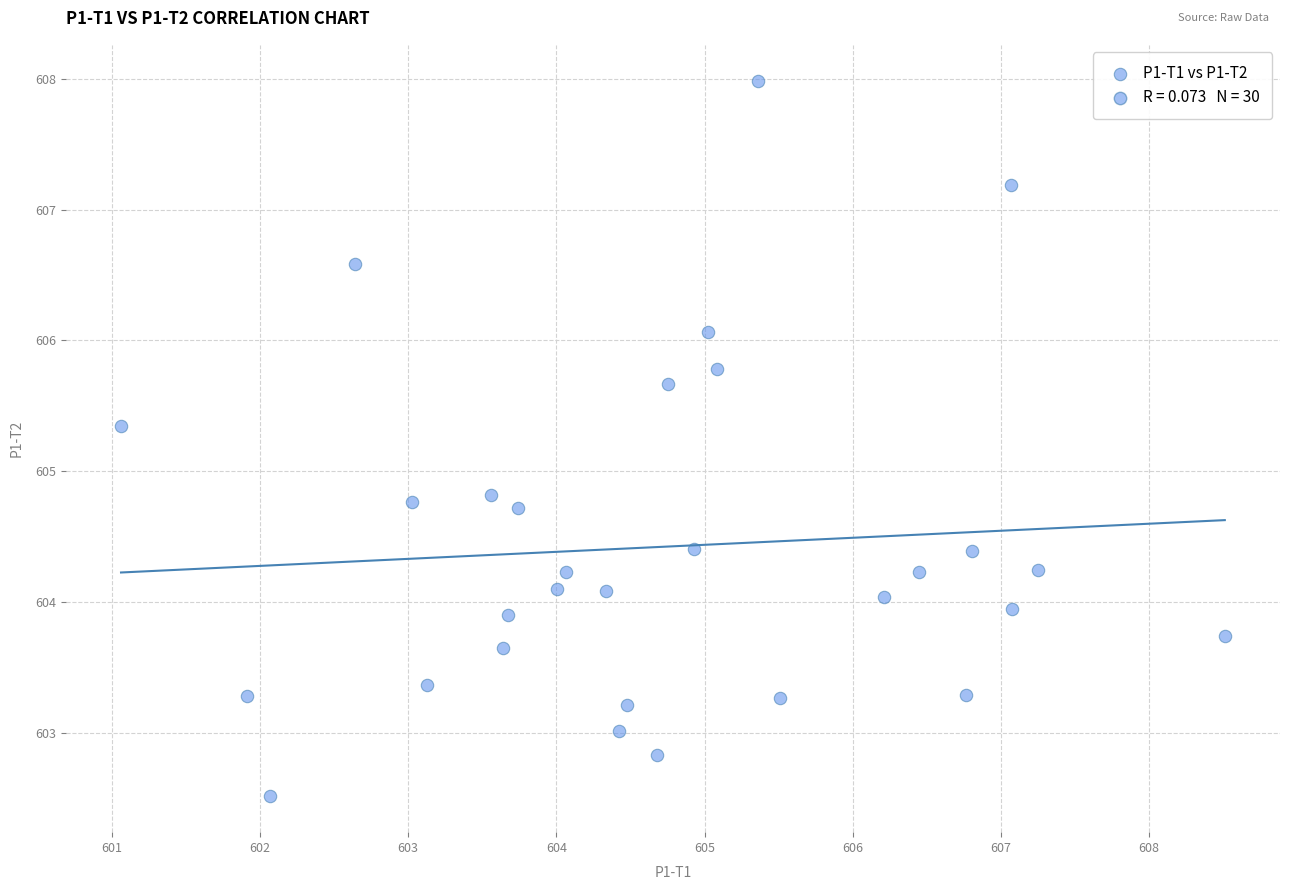

What is the range of Y values (max minus min)?

5.5